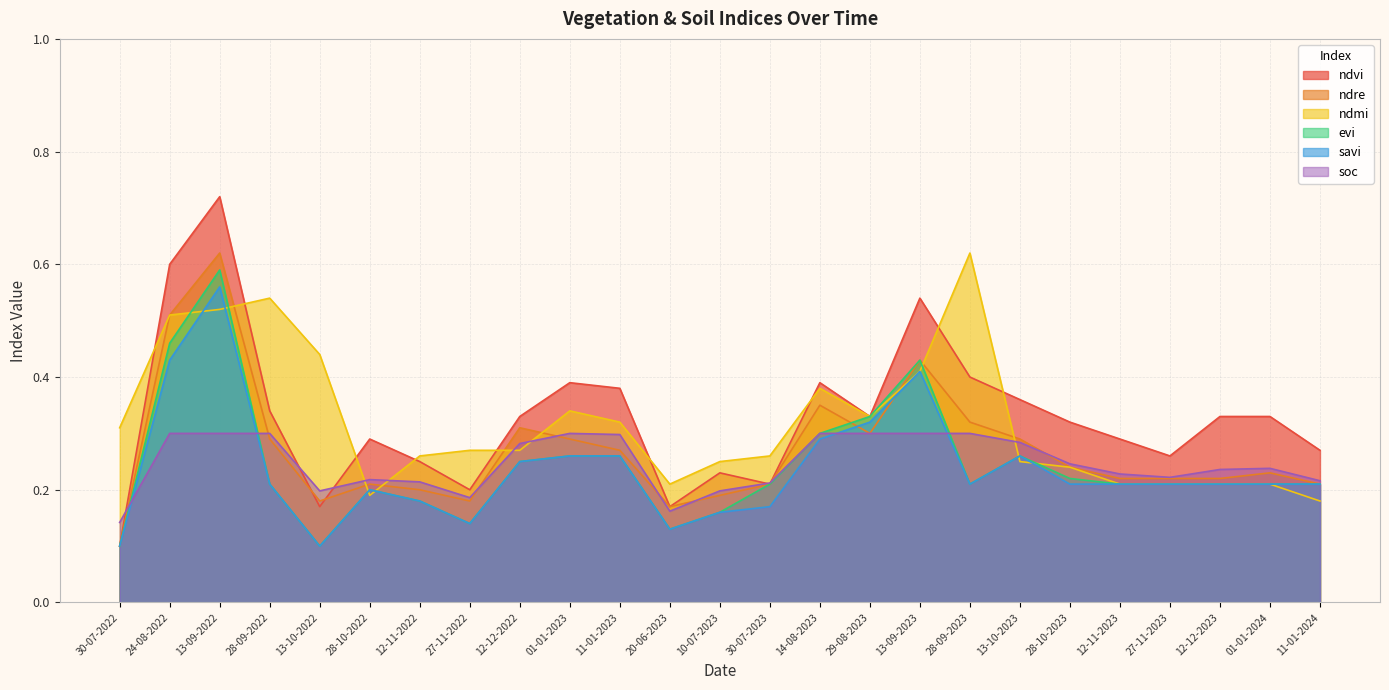

Where is the first local minimum for savi?

13-10-2022